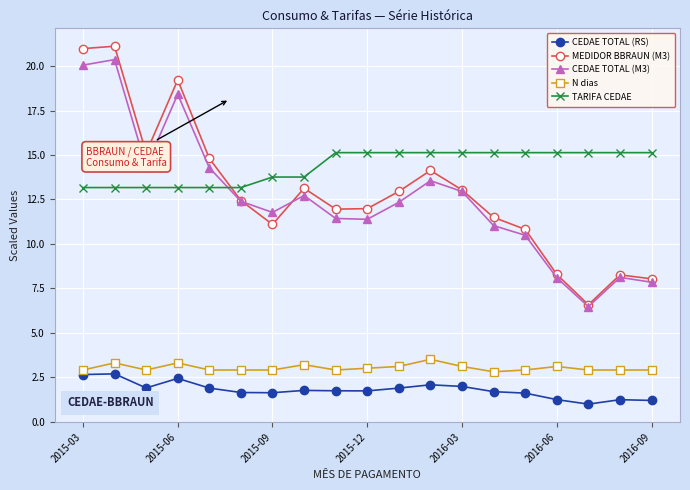

What is the maximum value for CEDAE TOTAL (M3)?

20.4